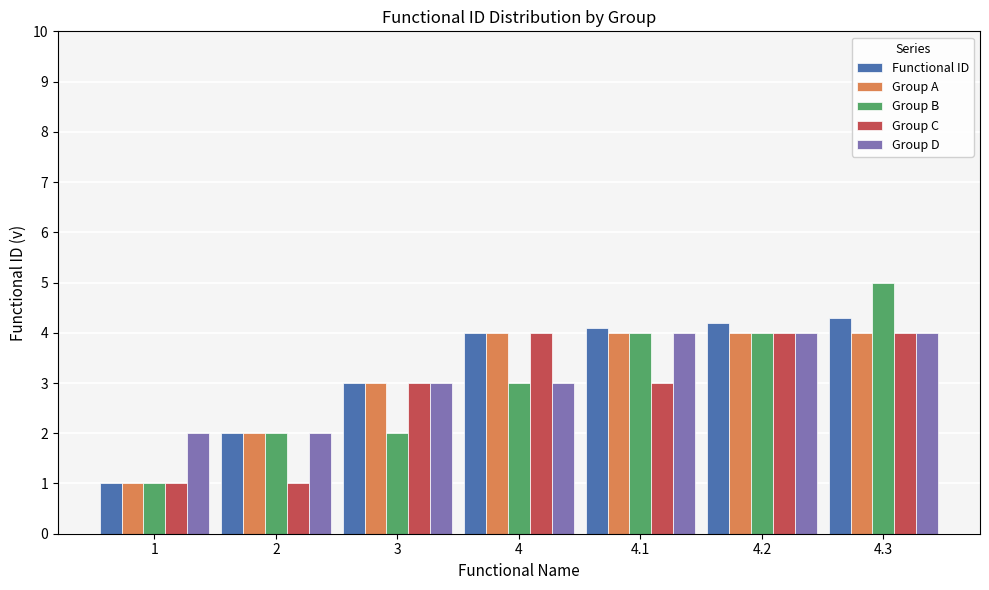

Is it true that Group C equals 4.6 at 3?

False